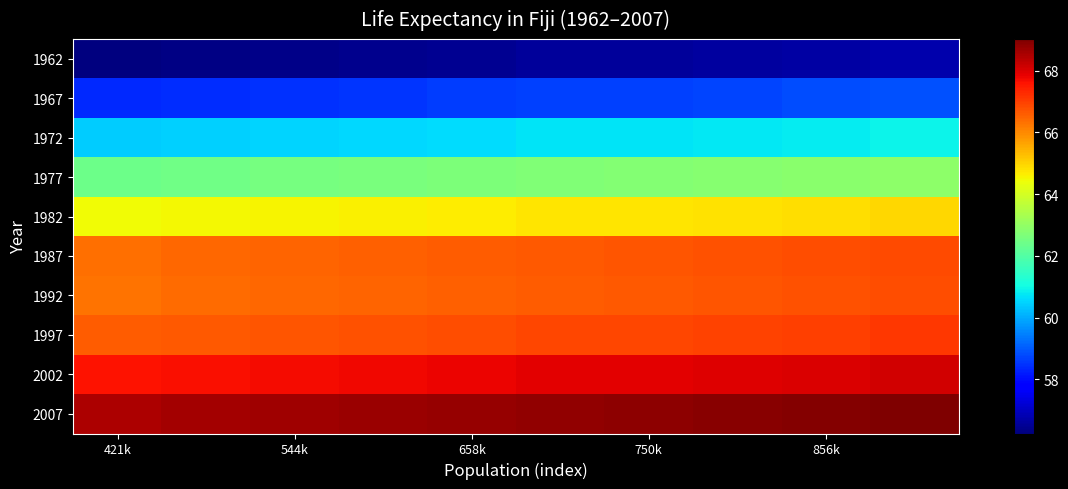

Reading left to right, list all the values displayed in this chart.

1962: 56.2	56.3	56.4	56.4	56.5	56.5	56.6	56.6	56.7	56.7
1967: 58.4	58.4	58.5	58.5	58.6	58.7	58.7	58.7	58.8	58.9
1972: 60.4	60.5	60.5	60.6	60.6	60.7	60.7	60.8	60.8	60.9
1977: 62.4	62.5	62.5	62.6	62.7	62.7	62.7	62.8	62.9	62.9
1982: 64.4	64.5	64.6	64.6	64.7	64.7	64.8	64.8	64.9	64.9
1987: 66.4	66.4	66.5	66.6	66.6	66.7	66.7	66.8	66.8	66.9
1992: 66.3	66.4	66.4	66.5	66.6	66.6	66.7	66.7	66.8	66.8
1997: 66.6	66.6	66.7	66.8	66.8	66.9	66.9	67.0	67.0	67.1
2002: 67.6	67.6	67.7	67.8	67.8	67.9	67.9	68.0	68.0	68.1
2007: 68.5	68.6	68.6	68.7	68.8	68.8	68.9	68.9	69.0	69.0